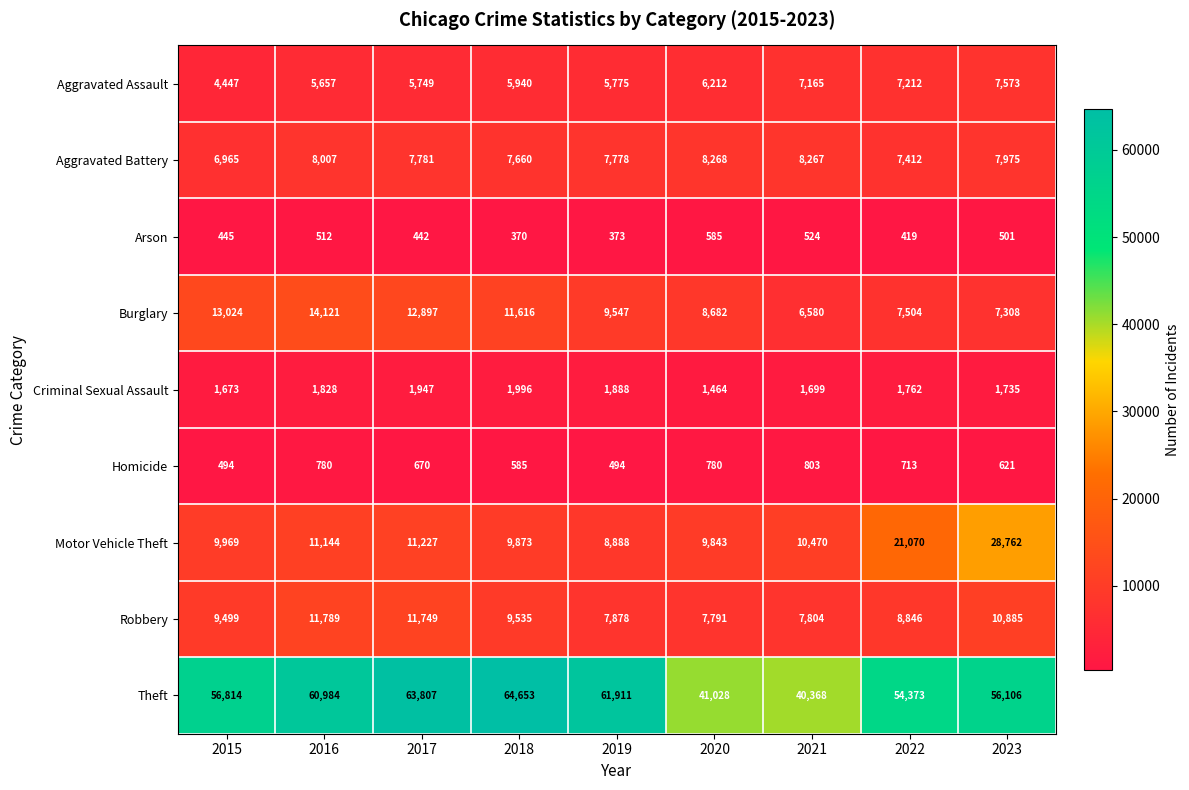

At how many categories does at least one series exceed 25188?

9